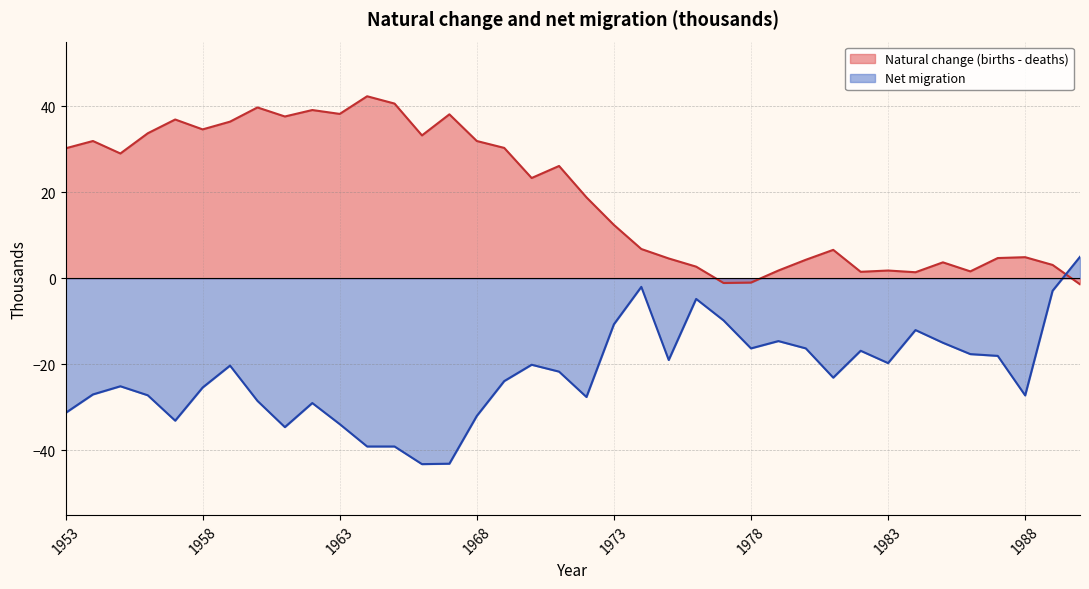

Does the chart display data point markers on the line(s)?

No